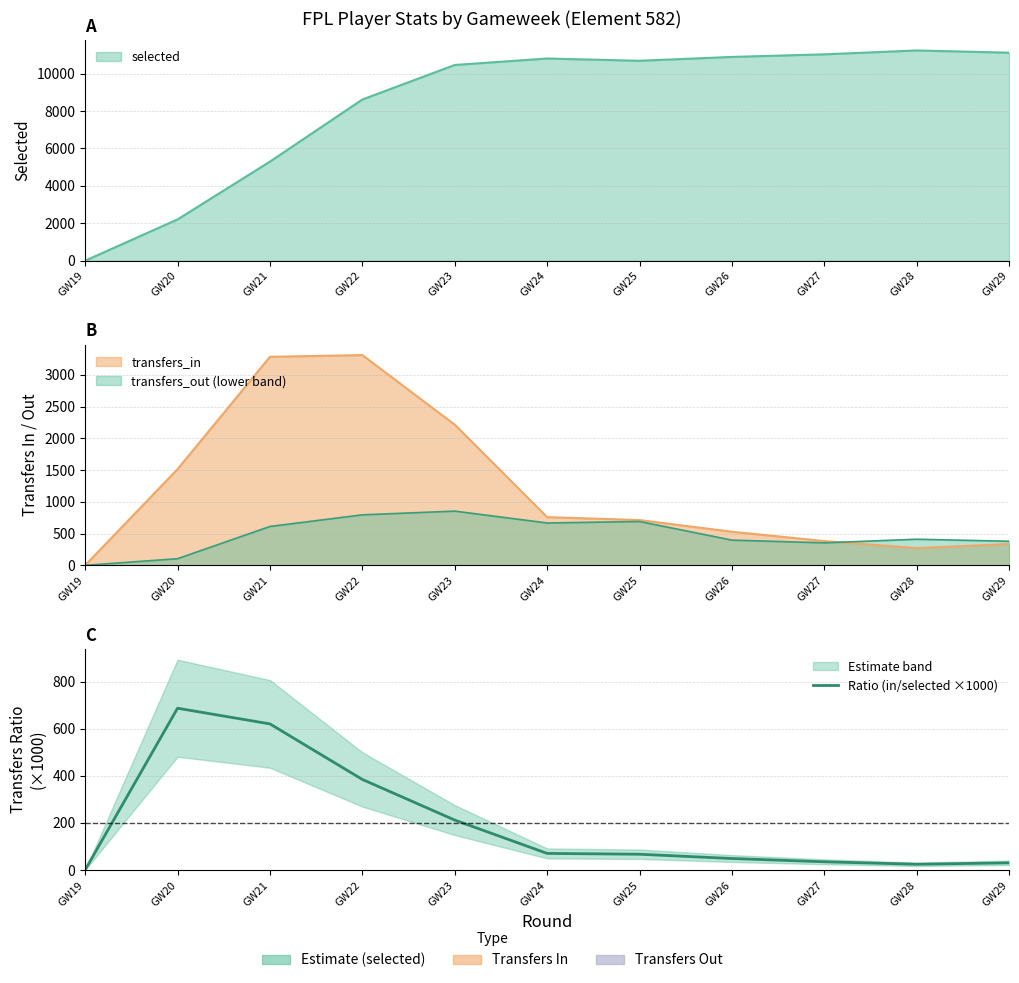

How many points are higher than both their immediate neighbors (excluding endpoints)?

1